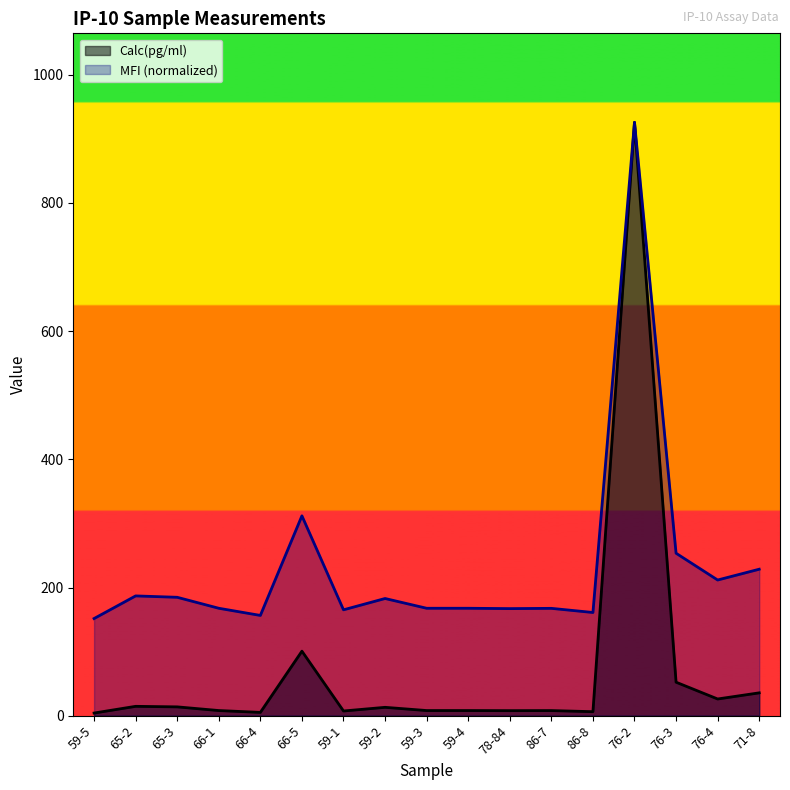

How many categories are shown in the chart?

17